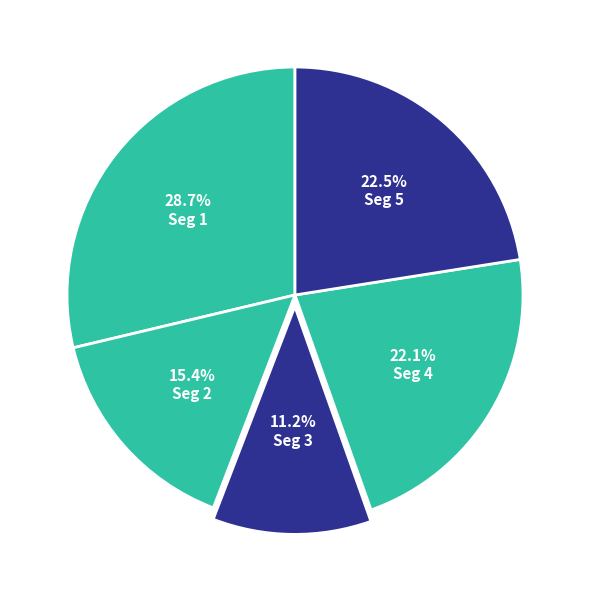

What is the largest slice in the pie chart?

signal segment 1